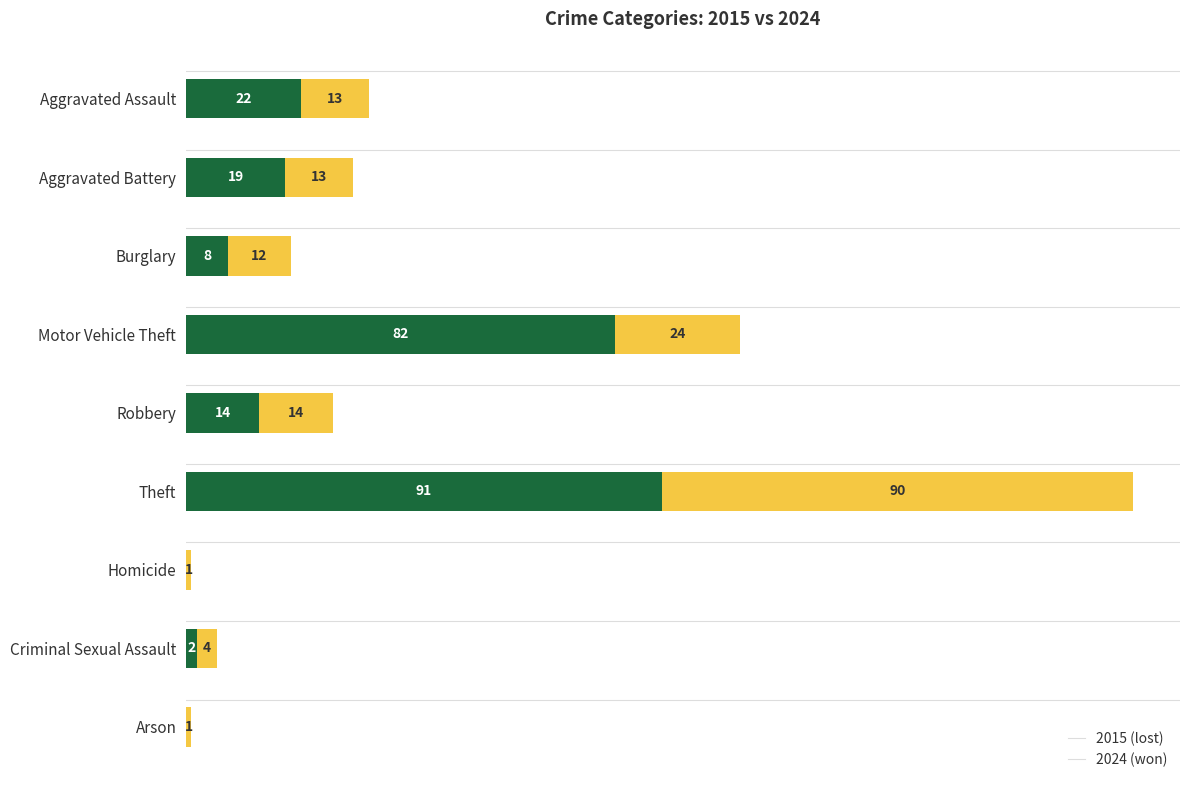

At which category is the sum across all series the highest?

Theft